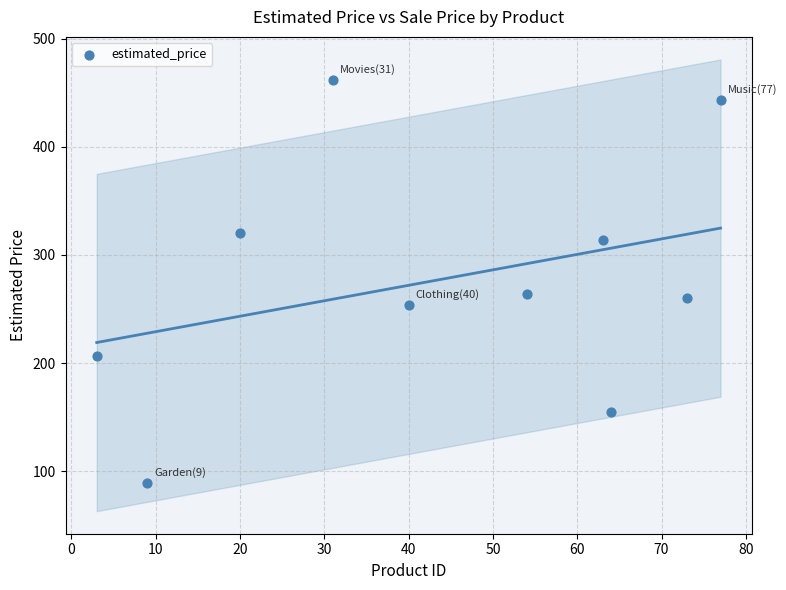

What is the average X value?

43